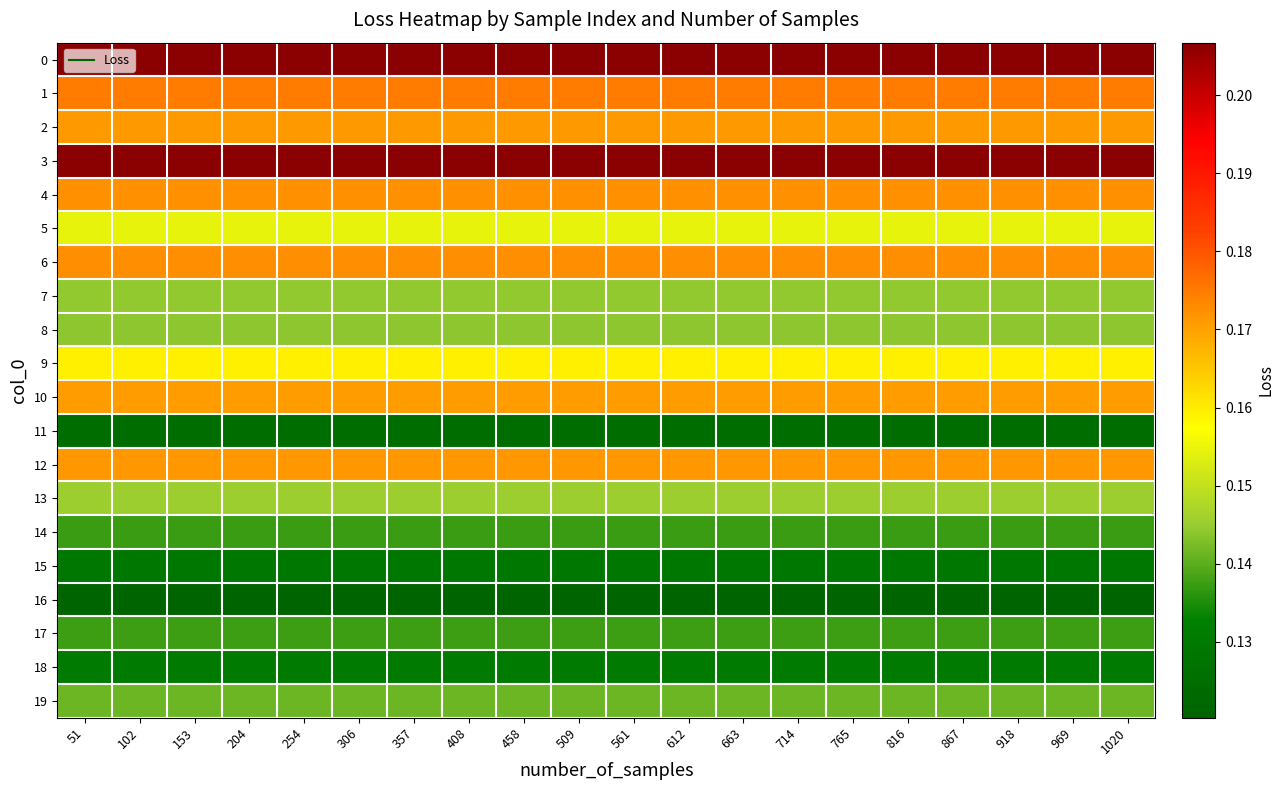

Reading left to right, extract all data points from this chart.

0: 51=0.2	102=0.2	153=0.2	204=0.2	254=0.2	306=0.2	357=0.2	408=0.2	458=0.2	509=0.2	561=0.2	612=0.2	663=0.2	714=0.2	765=0.2	816=0.2	867=0.2	918=0.2	969=0.2	1020=0.2
1: 51=0.2	102=0.2	153=0.2	204=0.2	254=0.2	306=0.2	357=0.2	408=0.2	458=0.2	509=0.2	561=0.2	612=0.2	663=0.2	714=0.2	765=0.2	816=0.2	867=0.2	918=0.2	969=0.2	1020=0.2
2: 51=0.2	102=0.2	153=0.2	204=0.2	254=0.2	306=0.2	357=0.2	408=0.2	458=0.2	509=0.2	561=0.2	612=0.2	663=0.2	714=0.2	765=0.2	816=0.2	867=0.2	918=0.2	969=0.2	1020=0.2
3: 51=0.2	102=0.2	153=0.2	204=0.2	254=0.2	306=0.2	357=0.2	408=0.2	458=0.2	509=0.2	561=0.2	612=0.2	663=0.2	714=0.2	765=0.2	816=0.2	867=0.2	918=0.2	969=0.2	1020=0.2
4: 51=0.2	102=0.2	153=0.2	204=0.2	254=0.2	306=0.2	357=0.2	408=0.2	458=0.2	509=0.2	561=0.2	612=0.2	663=0.2	714=0.2	765=0.2	816=0.2	867=0.2	918=0.2	969=0.2	1020=0.2
5: 51=0.2	102=0.2	153=0.2	204=0.2	254=0.2	306=0.2	357=0.2	408=0.2	458=0.2	509=0.2	561=0.2	612=0.2	663=0.2	714=0.2	765=0.2	816=0.2	867=0.2	918=0.2	969=0.2	1020=0.2
6: 51=0.2	102=0.2	153=0.2	204=0.2	254=0.2	306=0.2	357=0.2	408=0.2	458=0.2	509=0.2	561=0.2	612=0.2	663=0.2	714=0.2	765=0.2	816=0.2	867=0.2	918=0.2	969=0.2	1020=0.2
7: 51=0.1	102=0.1	153=0.1	204=0.1	254=0.1	306=0.1	357=0.1	408=0.1	458=0.1	509=0.1	561=0.1	612=0.1	663=0.1	714=0.1	765=0.1	816=0.1	867=0.1	918=0.1	969=0.1	1020=0.1
8: 51=0.1	102=0.1	153=0.1	204=0.1	254=0.1	306=0.1	357=0.1	408=0.1	458=0.1	509=0.1	561=0.1	612=0.1	663=0.1	714=0.1	765=0.1	816=0.1	867=0.1	918=0.1	969=0.1	1020=0.1
9: 51=0.2	102=0.2	153=0.2	204=0.2	254=0.2	306=0.2	357=0.2	408=0.2	458=0.2	509=0.2	561=0.2	612=0.2	663=0.2	714=0.2	765=0.2	816=0.2	867=0.2	918=0.2	969=0.2	1020=0.2
10: 51=0.2	102=0.2	153=0.2	204=0.2	254=0.2	306=0.2	357=0.2	408=0.2	458=0.2	509=0.2	561=0.2	612=0.2	663=0.2	714=0.2	765=0.2	816=0.2	867=0.2	918=0.2	969=0.2	1020=0.2
11: 51=0.1	102=0.1	153=0.1	204=0.1	254=0.1	306=0.1	357=0.1	408=0.1	458=0.1	509=0.1	561=0.1	612=0.1	663=0.1	714=0.1	765=0.1	816=0.1	867=0.1	918=0.1	969=0.1	1020=0.1
12: 51=0.2	102=0.2	153=0.2	204=0.2	254=0.2	306=0.2	357=0.2	408=0.2	458=0.2	509=0.2	561=0.2	612=0.2	663=0.2	714=0.2	765=0.2	816=0.2	867=0.2	918=0.2	969=0.2	1020=0.2
13: 51=0.1	102=0.1	153=0.1	204=0.1	254=0.1	306=0.1	357=0.1	408=0.1	458=0.1	509=0.1	561=0.1	612=0.1	663=0.1	714=0.1	765=0.1	816=0.1	867=0.1	918=0.1	969=0.1	1020=0.1
14: 51=0.1	102=0.1	153=0.1	204=0.1	254=0.1	306=0.1	357=0.1	408=0.1	458=0.1	509=0.1	561=0.1	612=0.1	663=0.1	714=0.1	765=0.1	816=0.1	867=0.1	918=0.1	969=0.1	1020=0.1
15: 51=0.1	102=0.1	153=0.1	204=0.1	254=0.1	306=0.1	357=0.1	408=0.1	458=0.1	509=0.1	561=0.1	612=0.1	663=0.1	714=0.1	765=0.1	816=0.1	867=0.1	918=0.1	969=0.1	1020=0.1
16: 51=0.1	102=0.1	153=0.1	204=0.1	254=0.1	306=0.1	357=0.1	408=0.1	458=0.1	509=0.1	561=0.1	612=0.1	663=0.1	714=0.1	765=0.1	816=0.1	867=0.1	918=0.1	969=0.1	1020=0.1
17: 51=0.1	102=0.1	153=0.1	204=0.1	254=0.1	306=0.1	357=0.1	408=0.1	458=0.1	509=0.1	561=0.1	612=0.1	663=0.1	714=0.1	765=0.1	816=0.1	867=0.1	918=0.1	969=0.1	1020=0.1
18: 51=0.1	102=0.1	153=0.1	204=0.1	254=0.1	306=0.1	357=0.1	408=0.1	458=0.1	509=0.1	561=0.1	612=0.1	663=0.1	714=0.1	765=0.1	816=0.1	867=0.1	918=0.1	969=0.1	1020=0.1
19: 51=0.1	102=0.1	153=0.1	204=0.1	254=0.1	306=0.1	357=0.1	408=0.1	458=0.1	509=0.1	561=0.1	612=0.1	663=0.1	714=0.1	765=0.1	816=0.1	867=0.1	918=0.1	969=0.1	1020=0.1